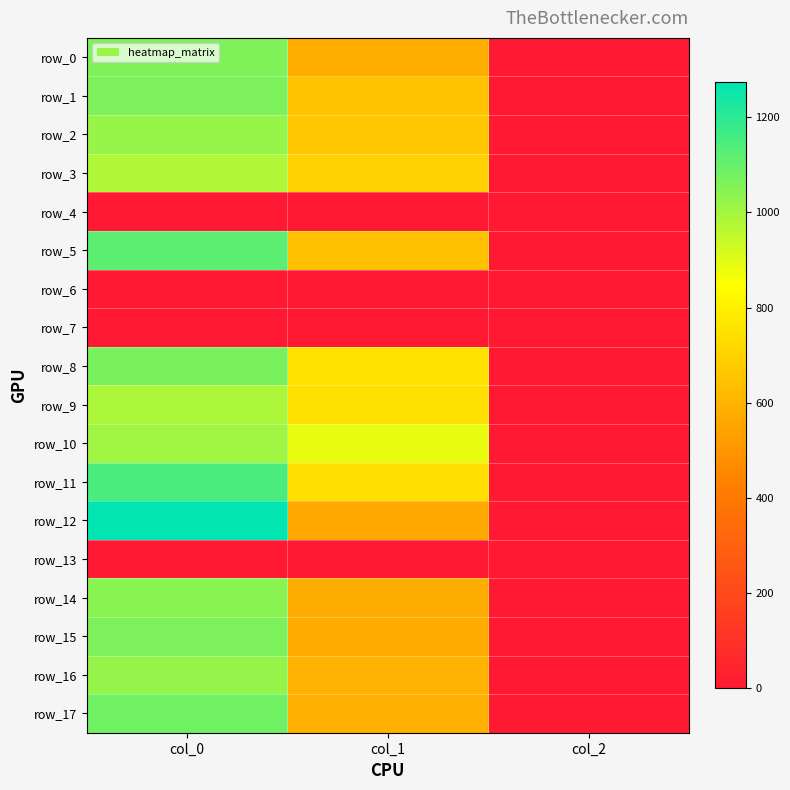

Rank the categories by row_2 value from lowest to highest.

col_2, col_1, col_0